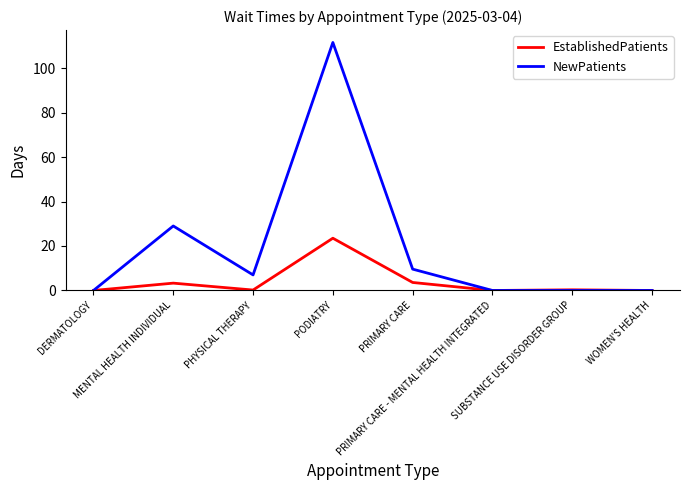

Which series has the widest spread of values?

NewPatients